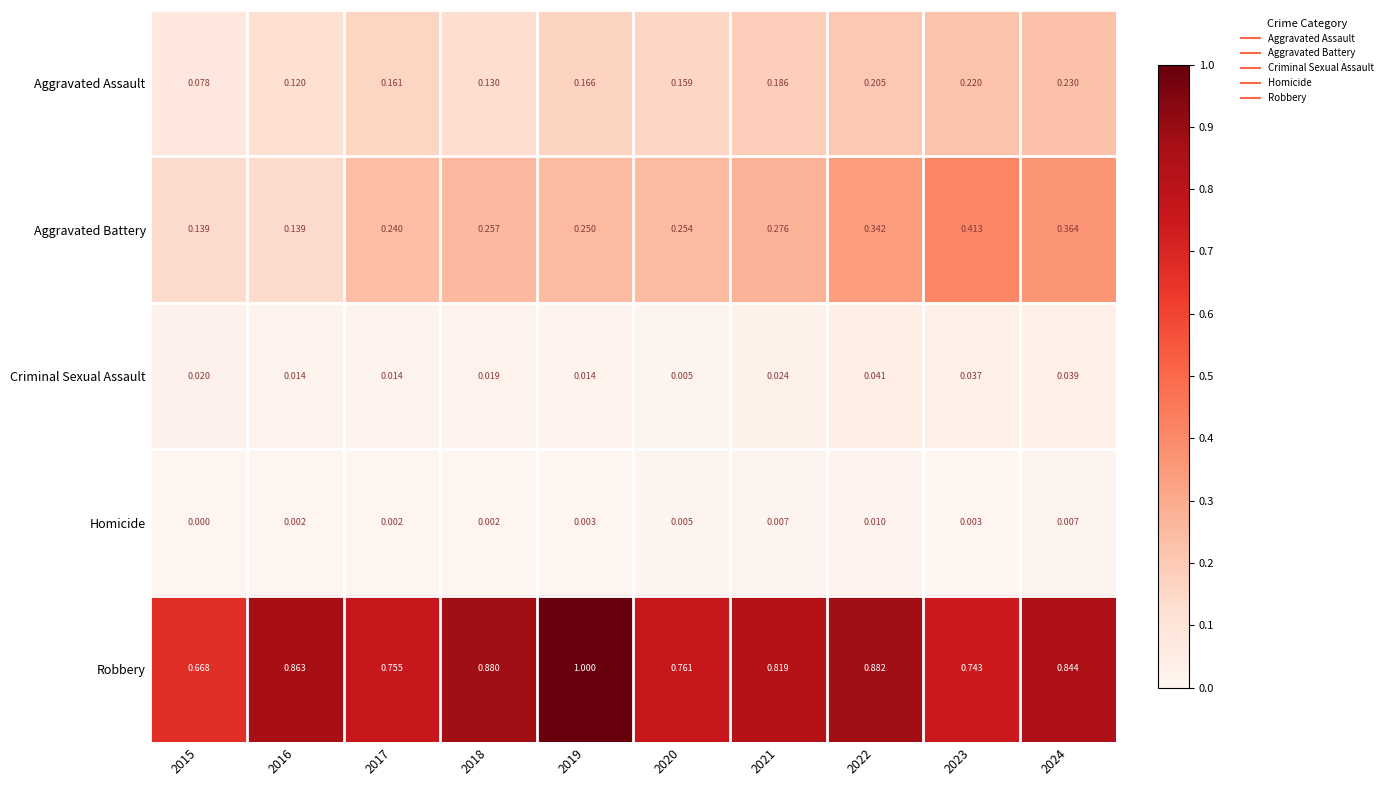

At which category is the sum across all series the highest?

2024